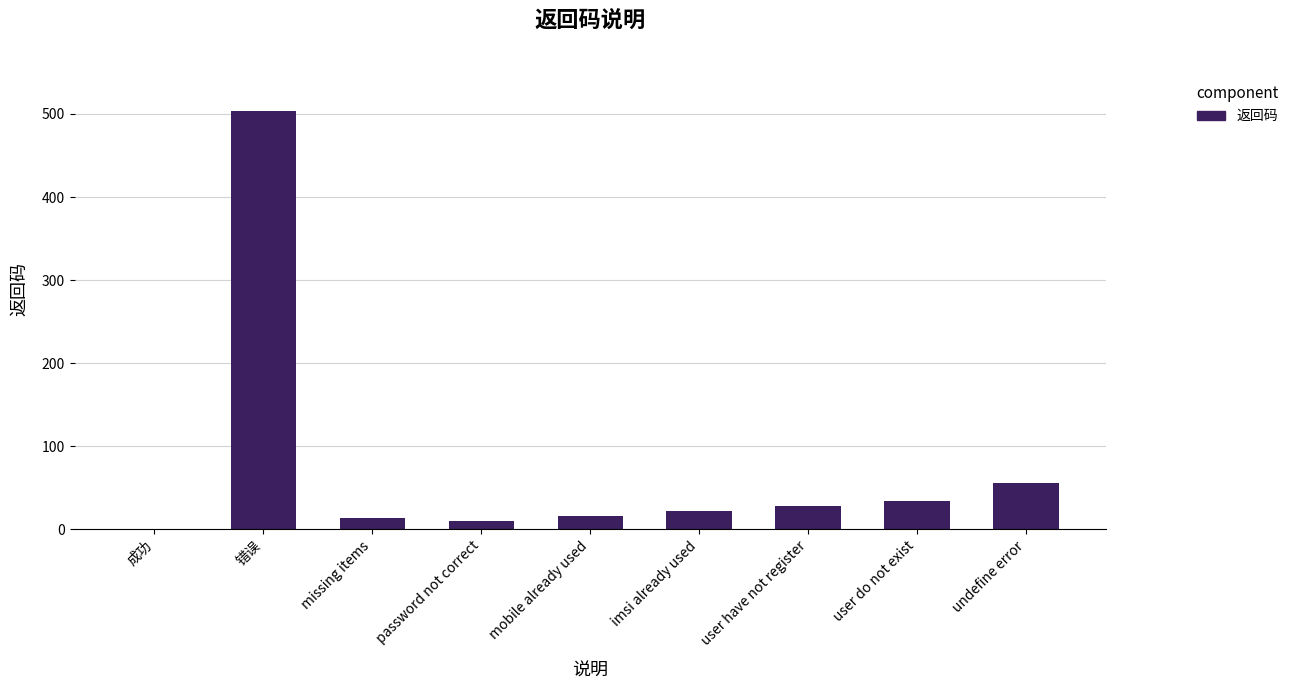

Approximately how many times larger is the value at undefine error compared to missing items?

3.9